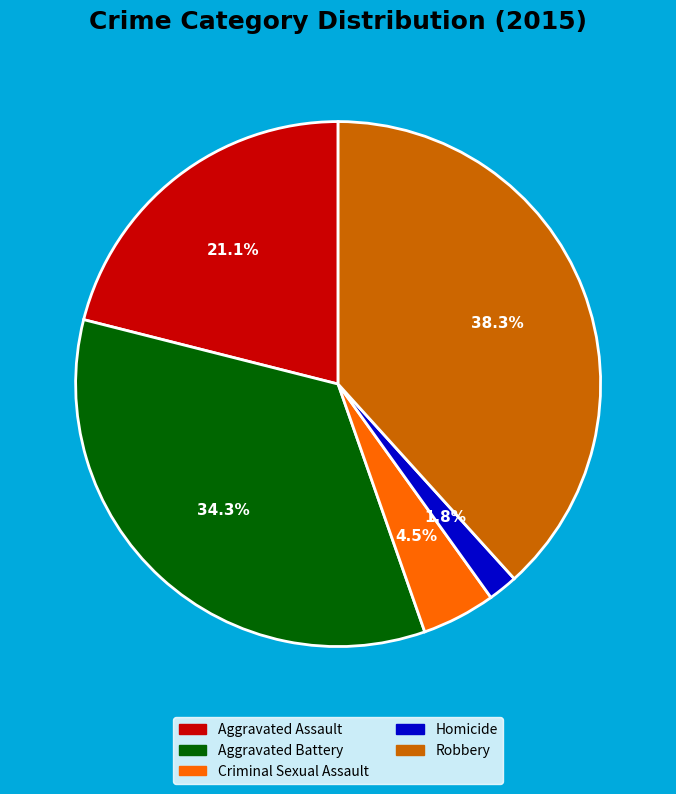

To the nearest percent, what is the average slice percentage?

20%